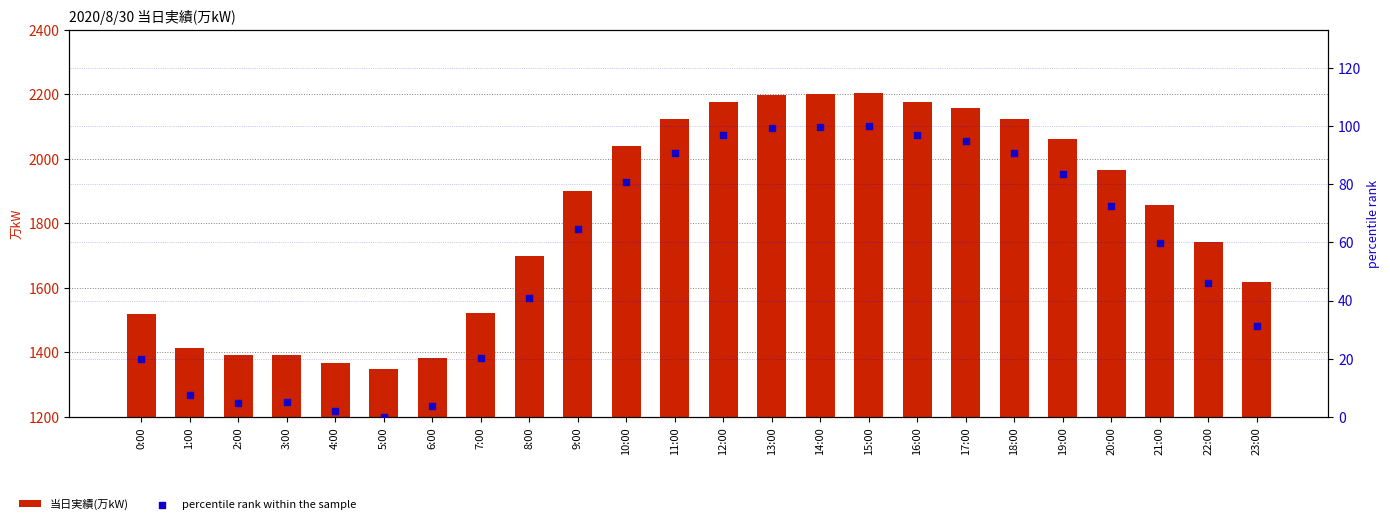

What are all the series names shown in the legend?

当日実績(万kW), percentile rank within the sample